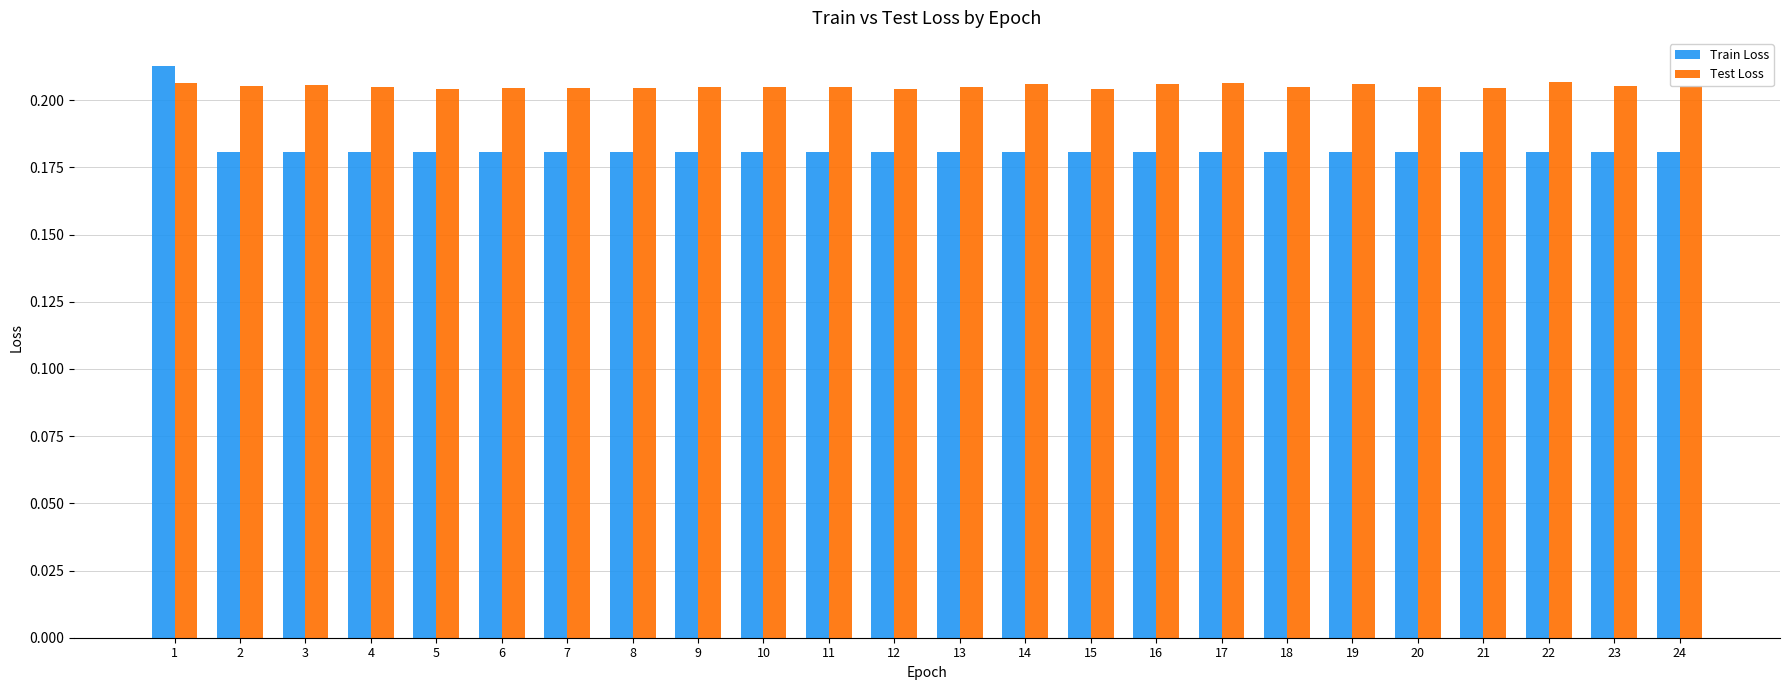

Which series has the largest range (max minus min)?

Train Loss